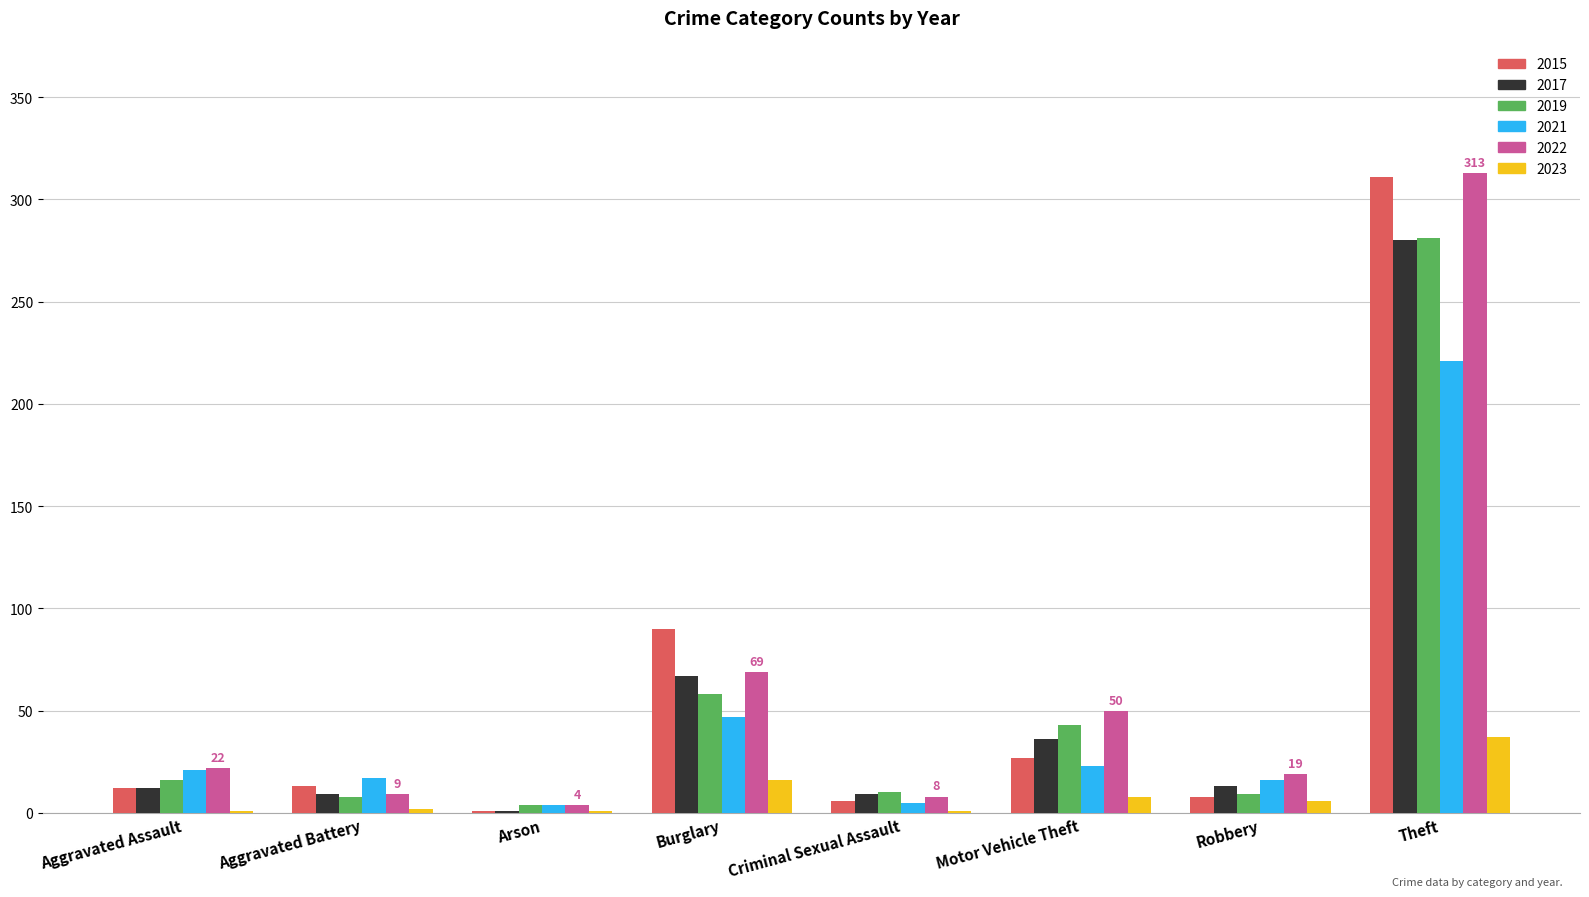

Which category has the highest value in the 2022 series?

Theft